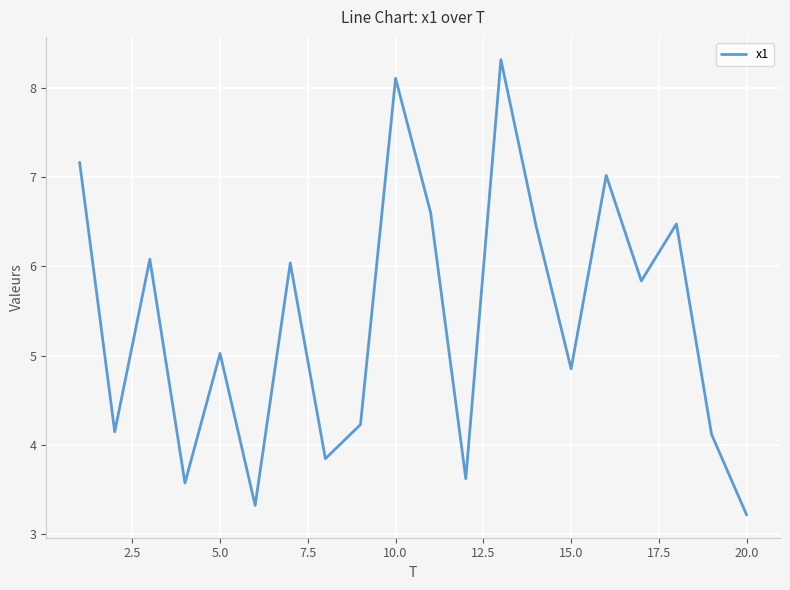

What is the smallest value displayed?

3.2